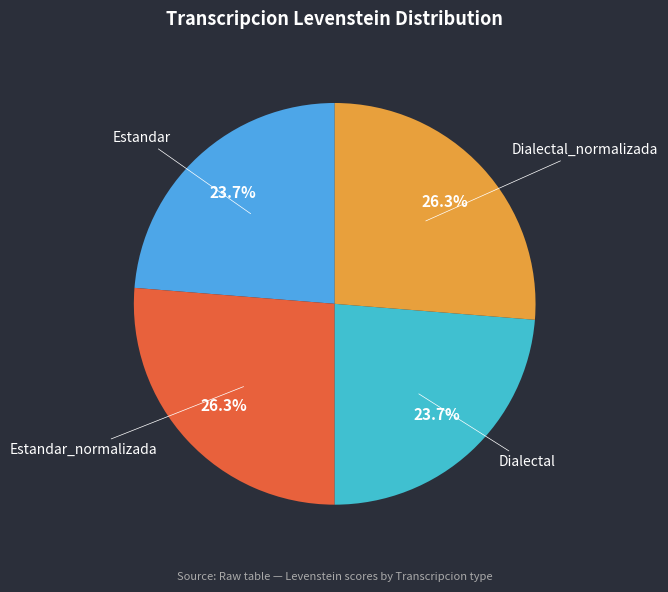

The Estandar slice represents 19% of the pie. True or false?

False